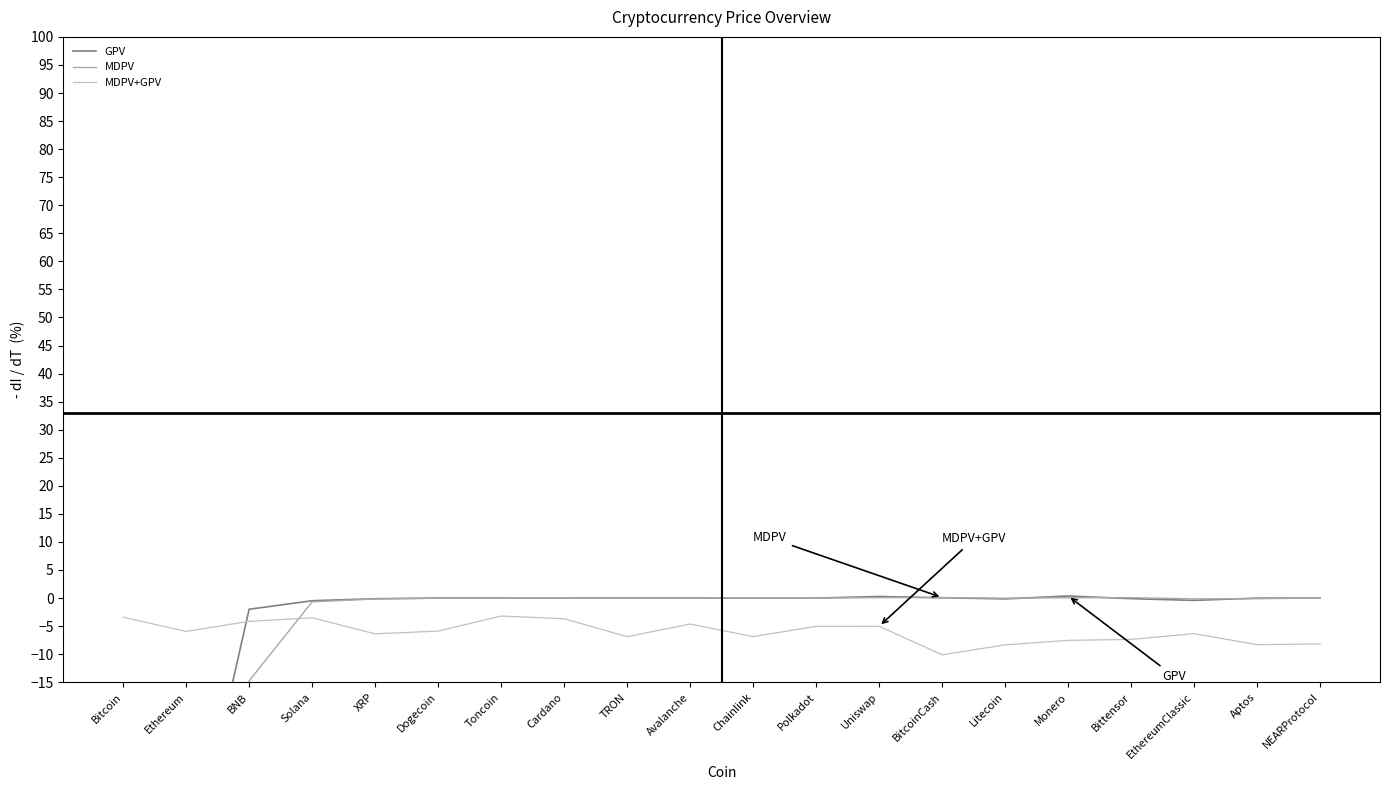

What is the difference between the maximum and minimum values in the MDPV+GPV series?

6.9